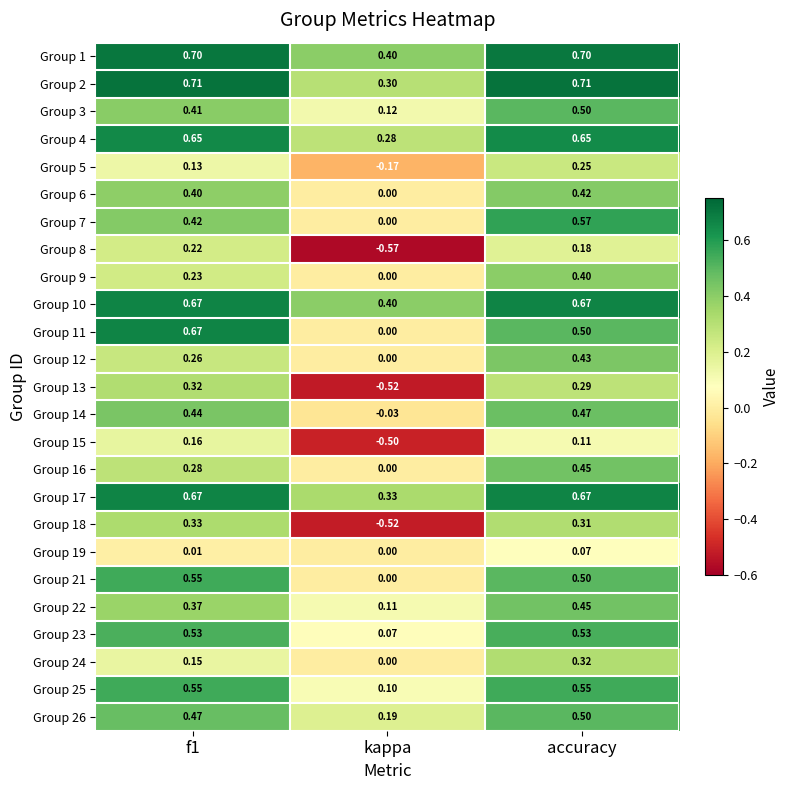

At which category is the sum across all series the highest?

accuracy